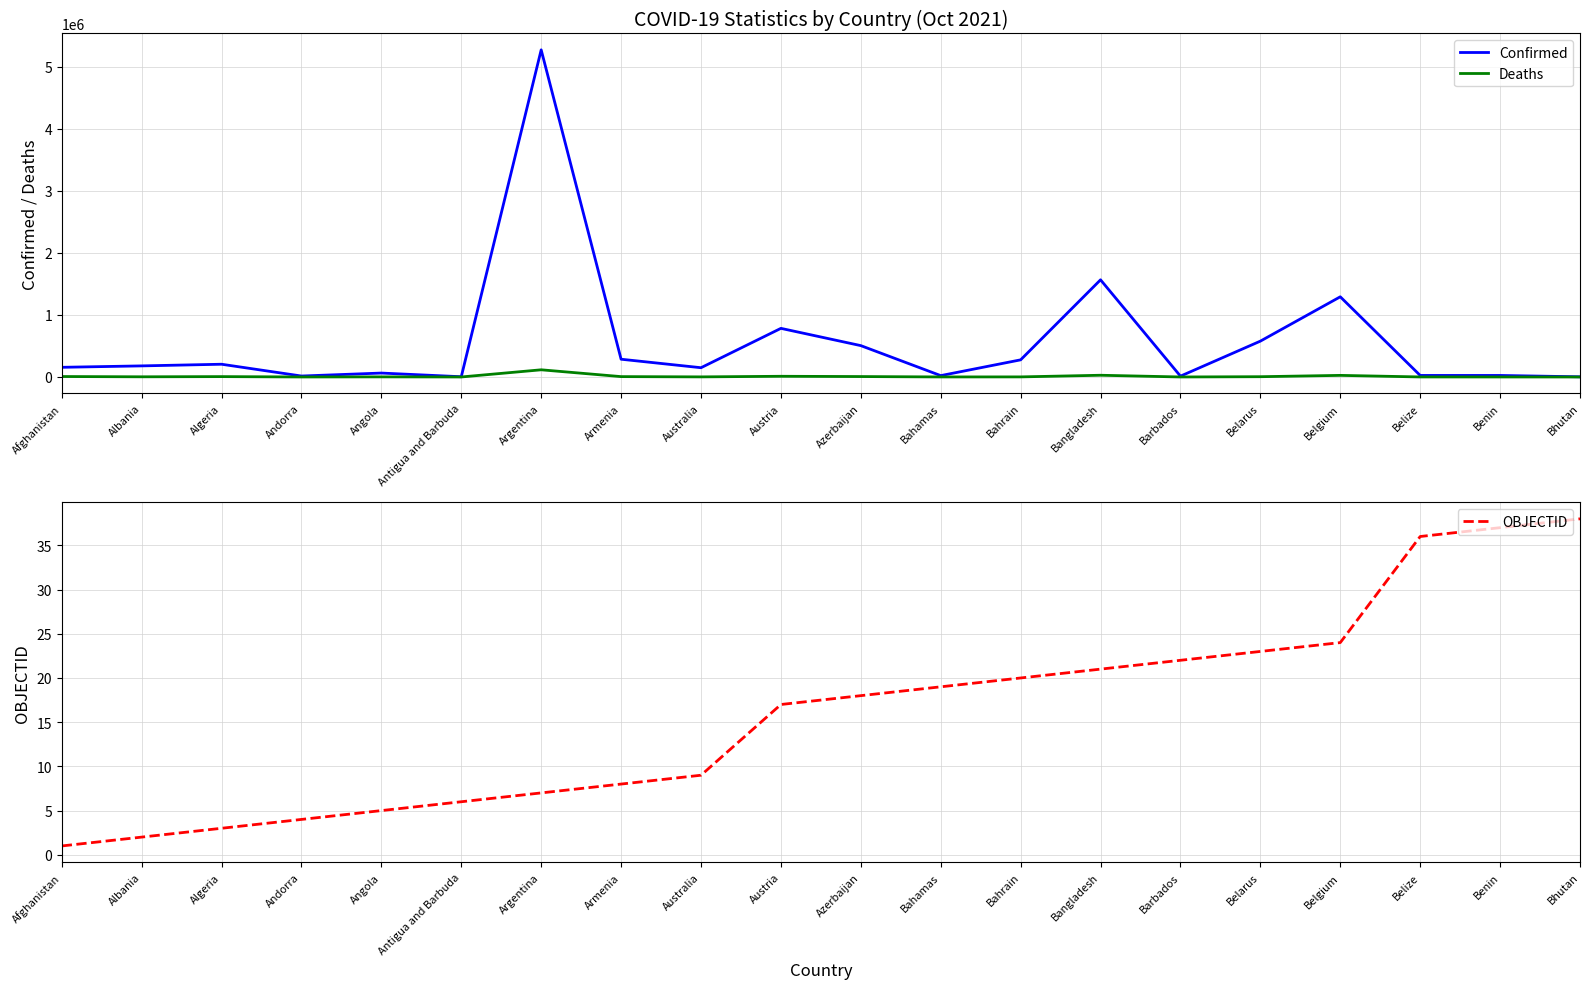

At which category is the sum across all series the highest?

Argentina